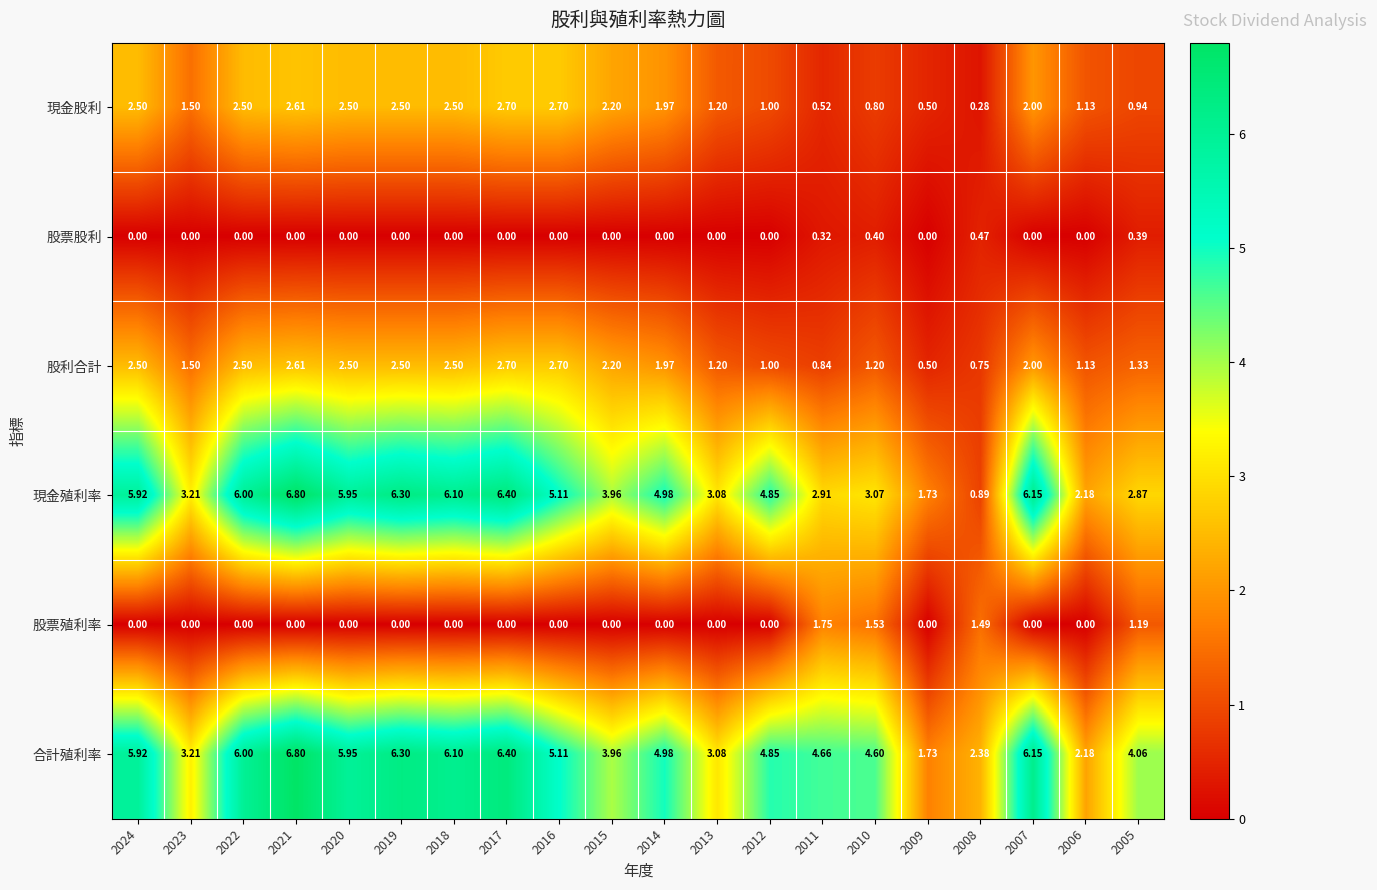

Which series has the largest range (max minus min)?

現金殖利率